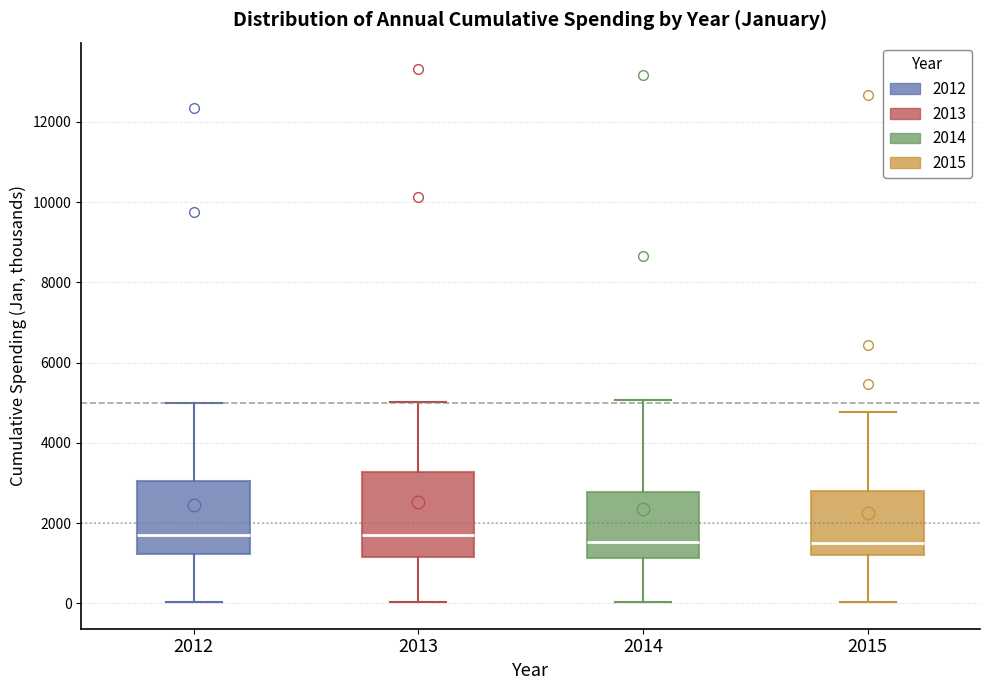

Where is the upper edge of the box at x = 2013 on the y-axis? The values are not printed on the chart, so give them approximately, as read against the axis.

3200